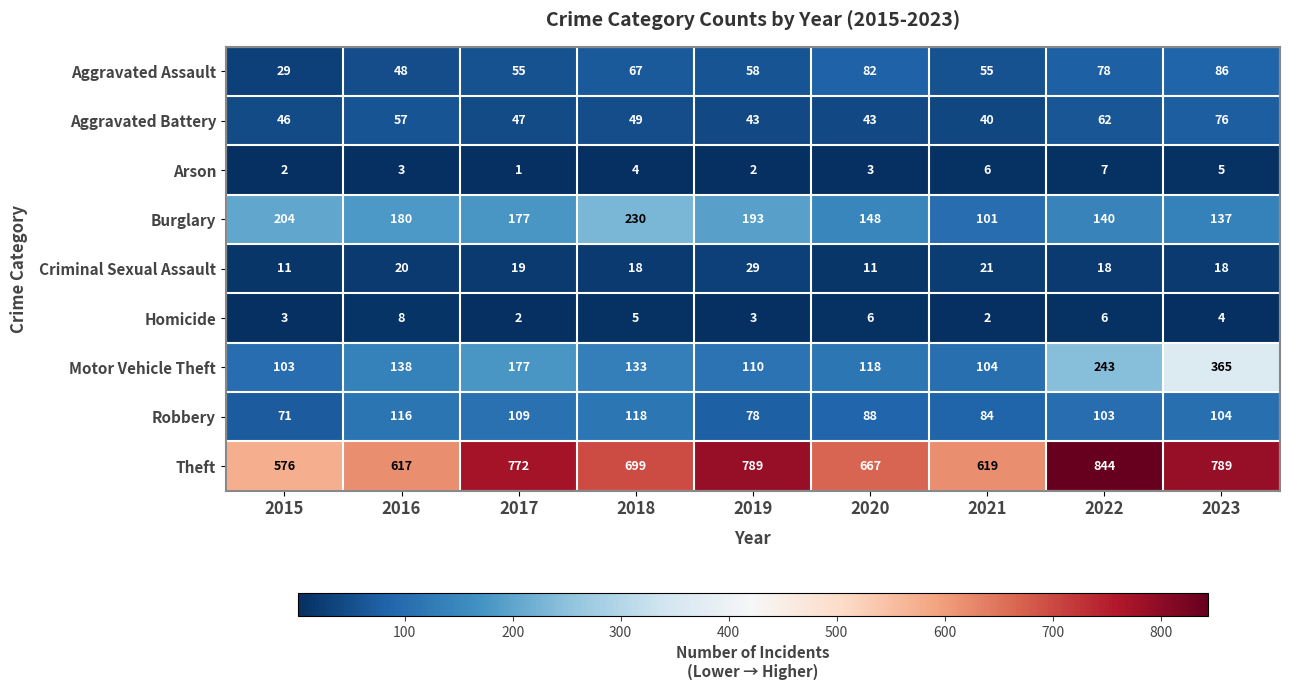

How many categories are shown in the chart?

9